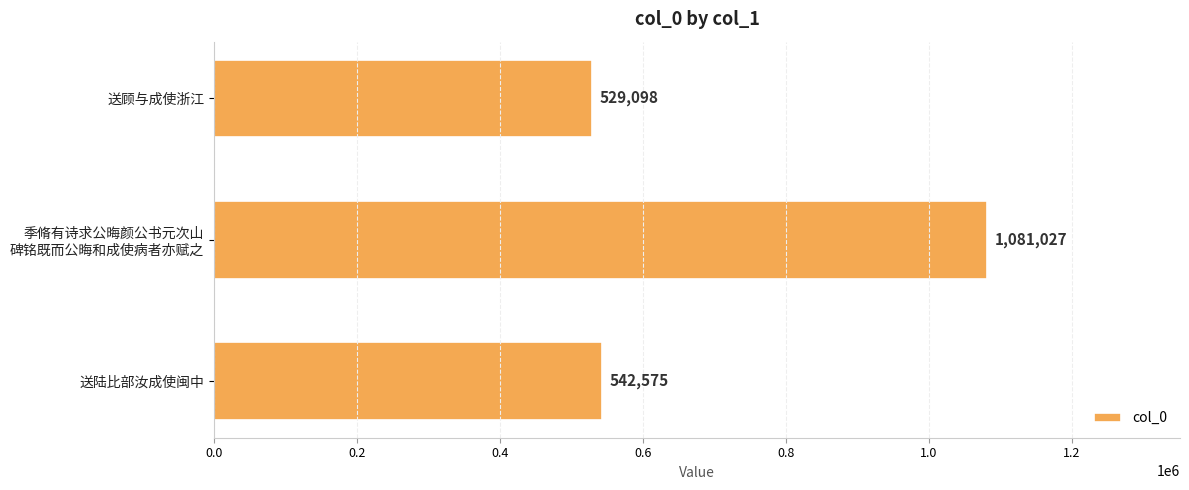

What is the minimum value shown in the chart?

529098